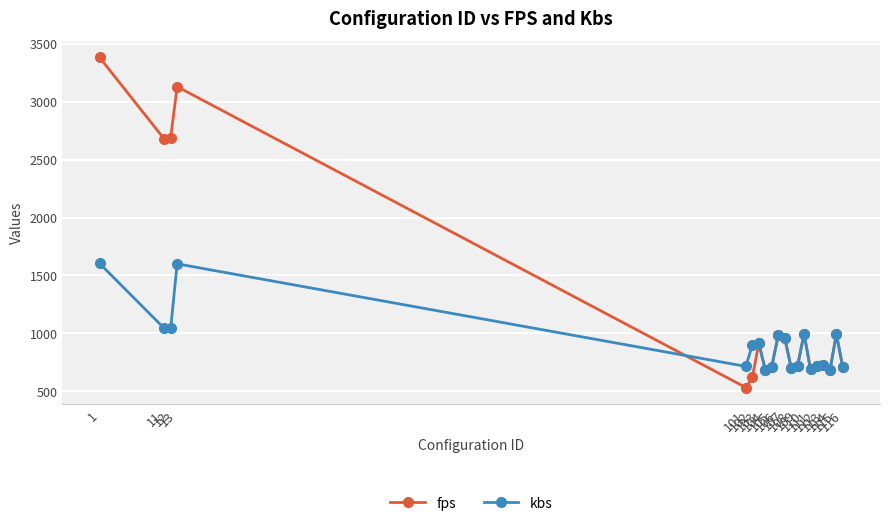

List the series in order of their peak value, lowest first.

kbs, fps